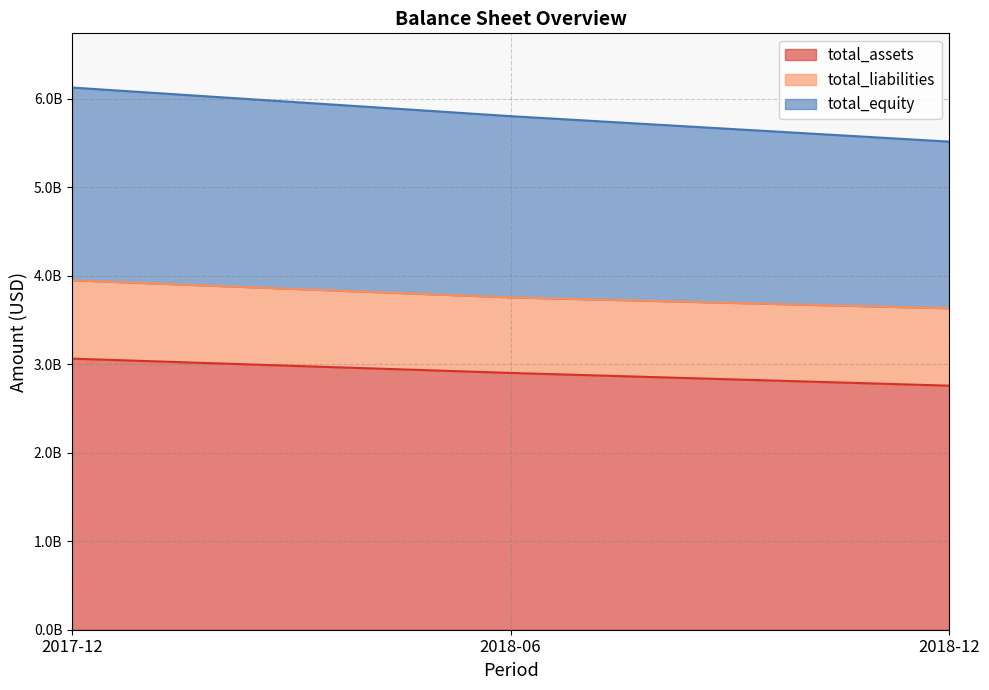

Which has a higher value, 2017-12 or 2018-06?

2017-12